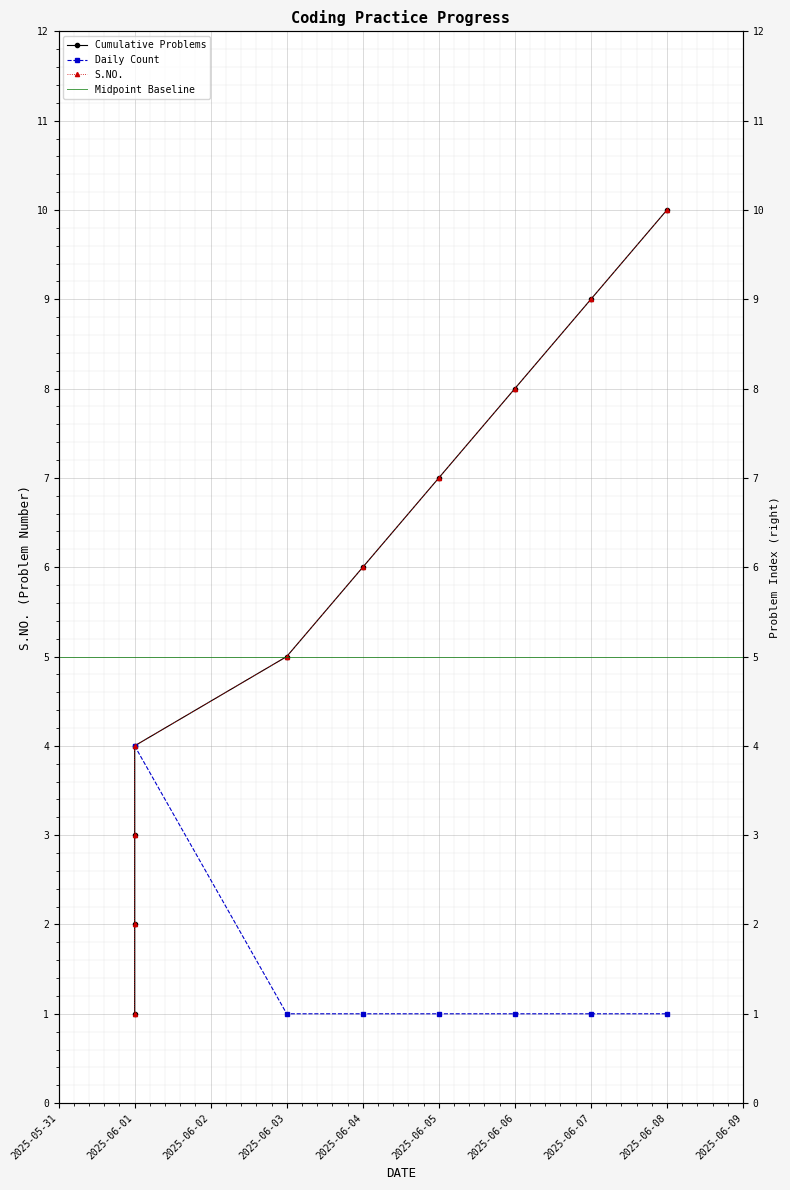

True or false: there are more than 2 points higher than both neighbors.

False